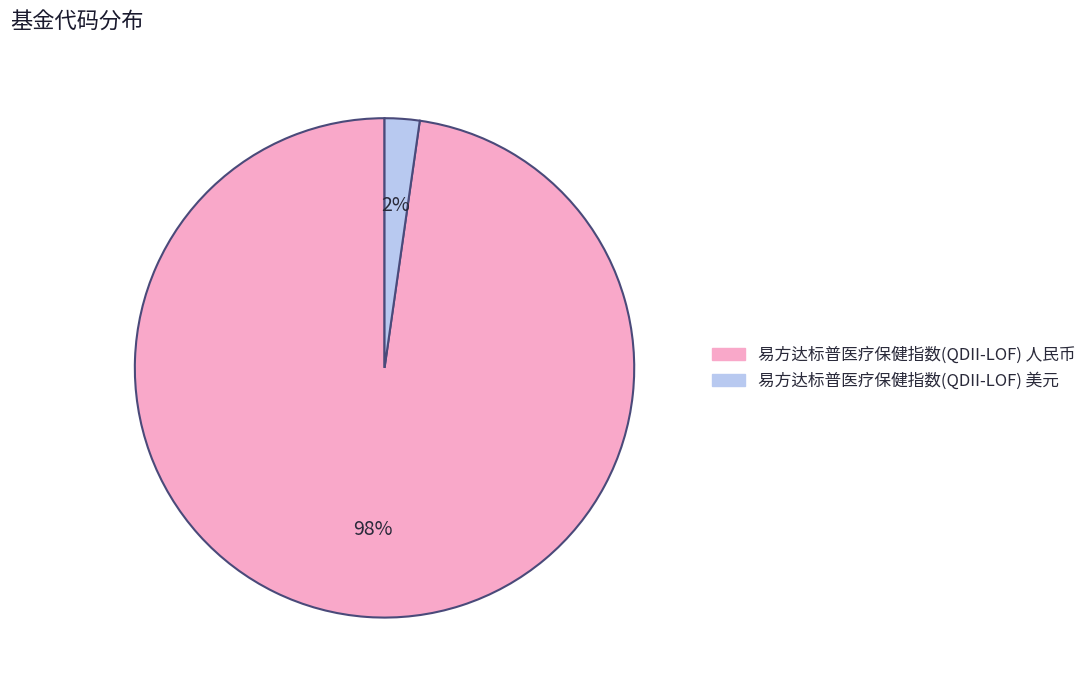

To the nearest percent, what is the average slice percentage?

50%